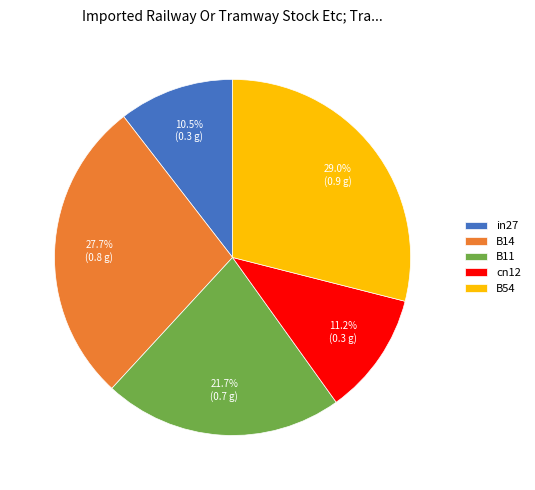

To the nearest percent, what portion does B11 represent?

22%